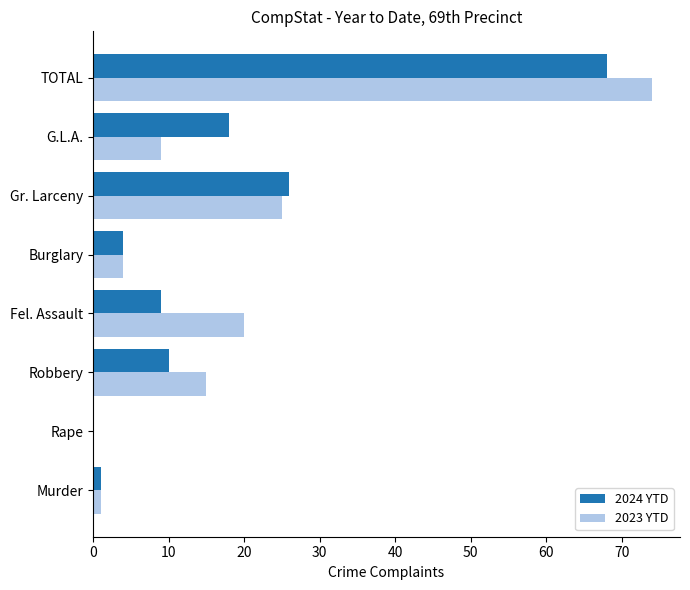

Between Rape and TOTAL, which series saw the biggest shift?

2023 YTD